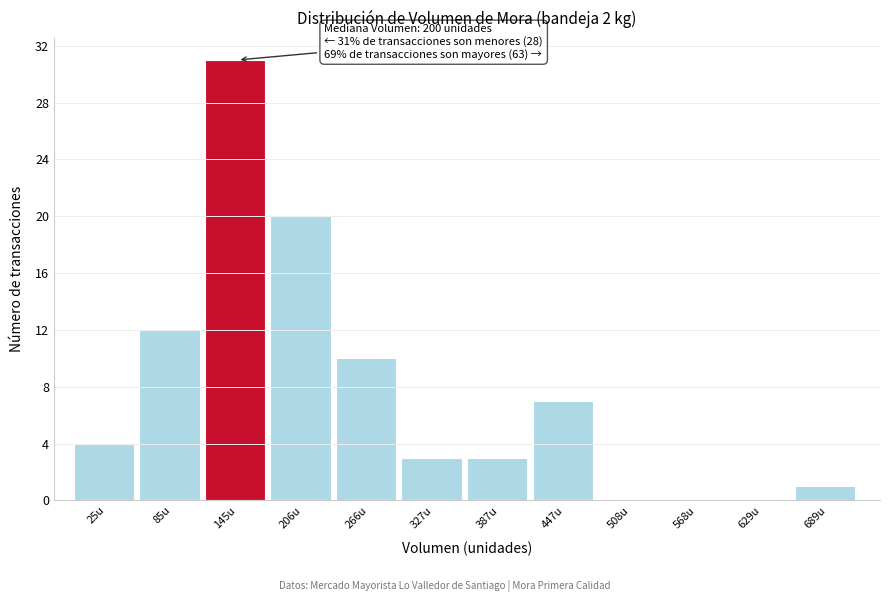

Reading right to left, extract all data points from this chart.

689u=1	629u=0	568u=0	508u=0	447u=7	387u=3	327u=3	266u=10	206u=20	145u=31	85u=12	25u=4